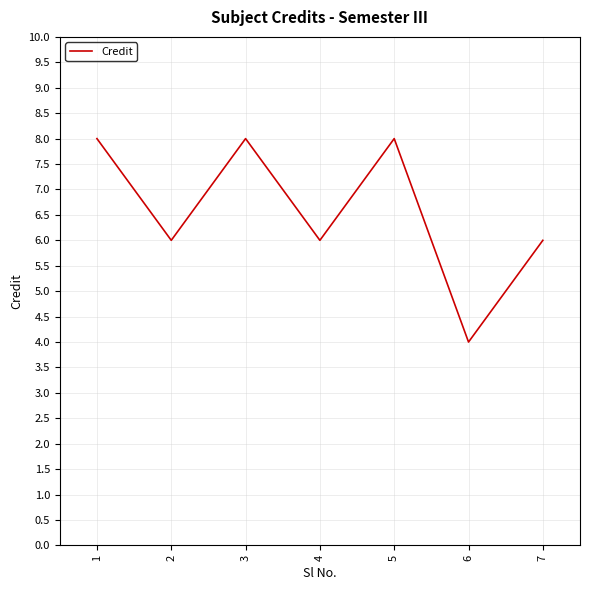

What is the ratio of the value at 3 to the value at 6?

2.0